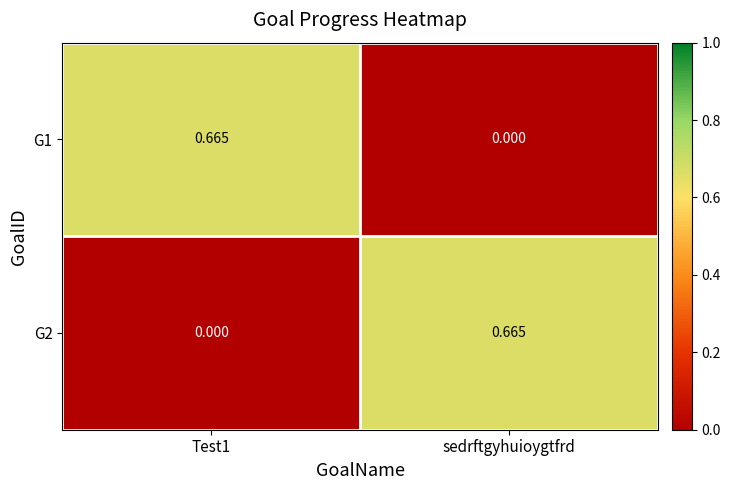

Which category has the highest value in the G2 series?

sedrftgyhuioygtfrd